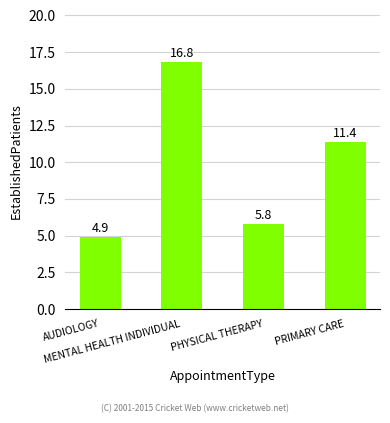

What is the greatest value displayed?

16.8